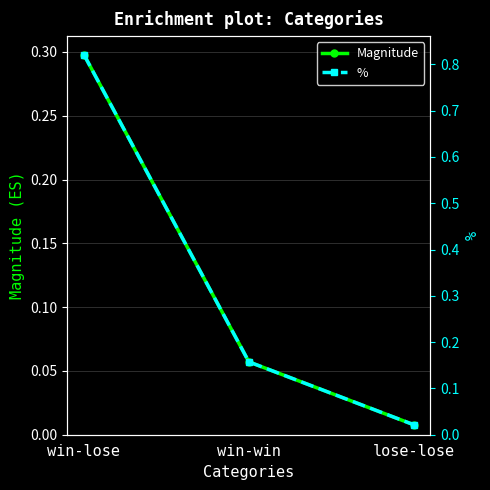

Where is % nearest to the value 0?

lose-lose